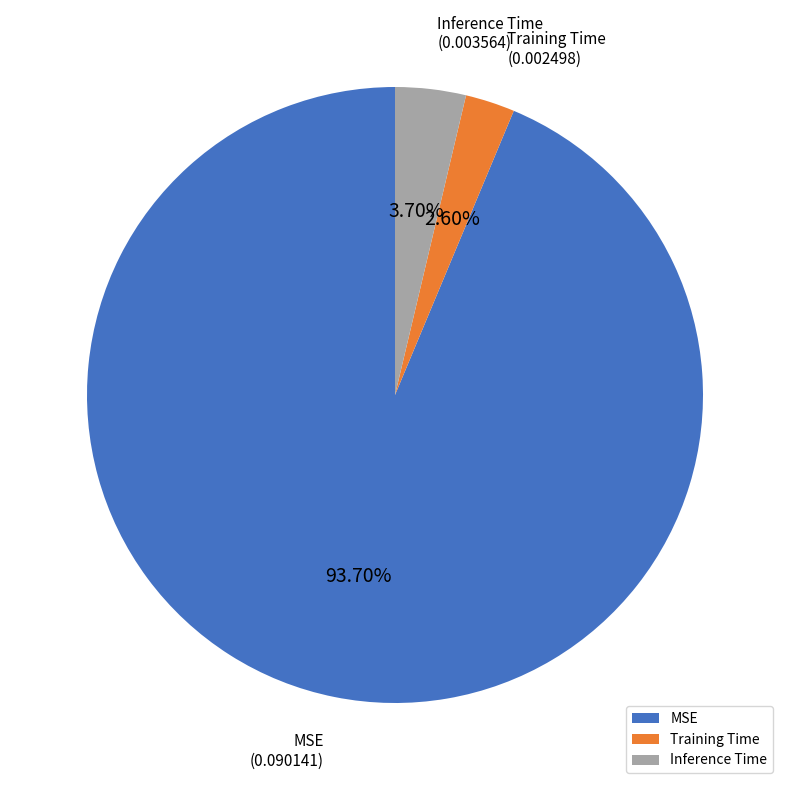

Do Inference Time and MSE together represent more than half of the pie?

Yes